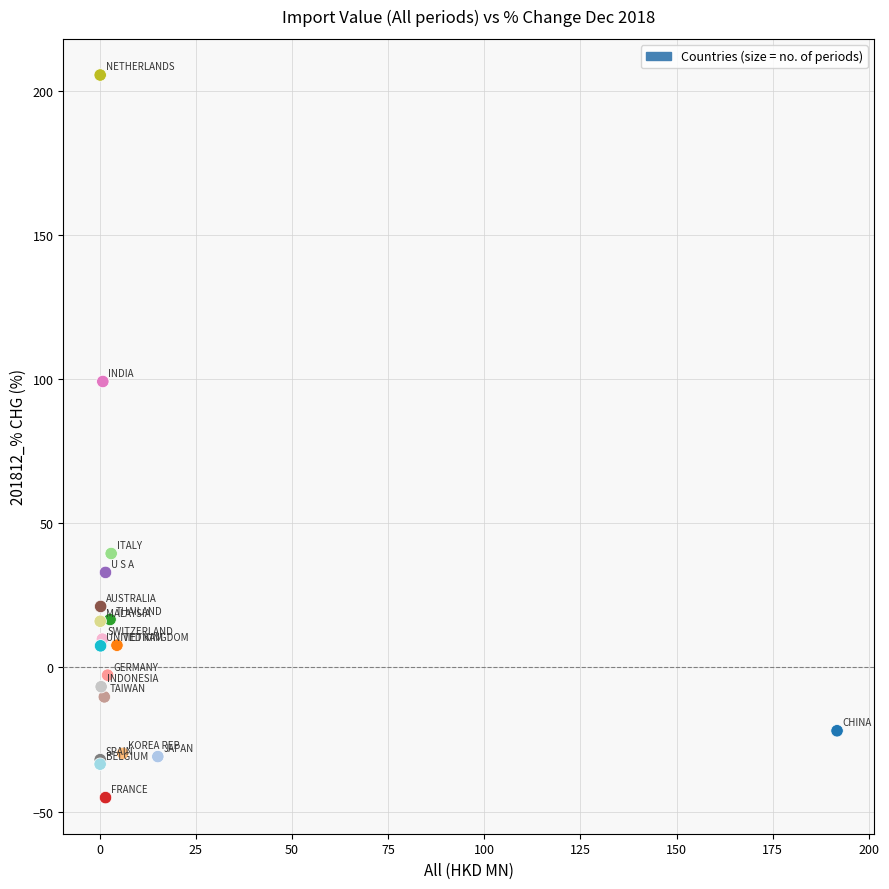

What Y value in the scatter plot is closest to 80?

99.2